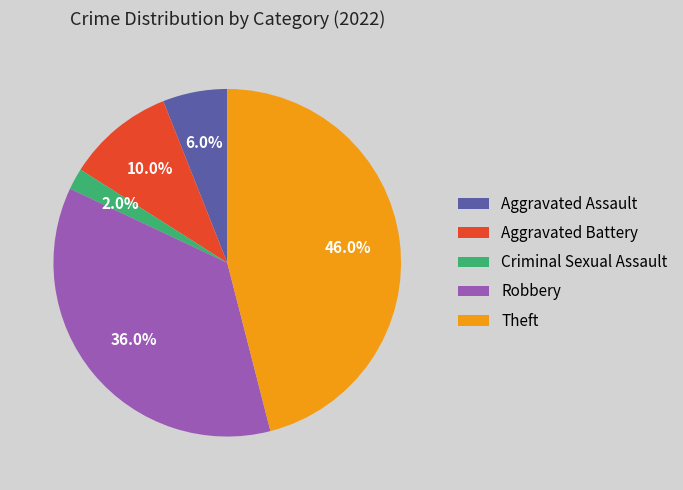

What is the largest slice in the pie chart?

Theft